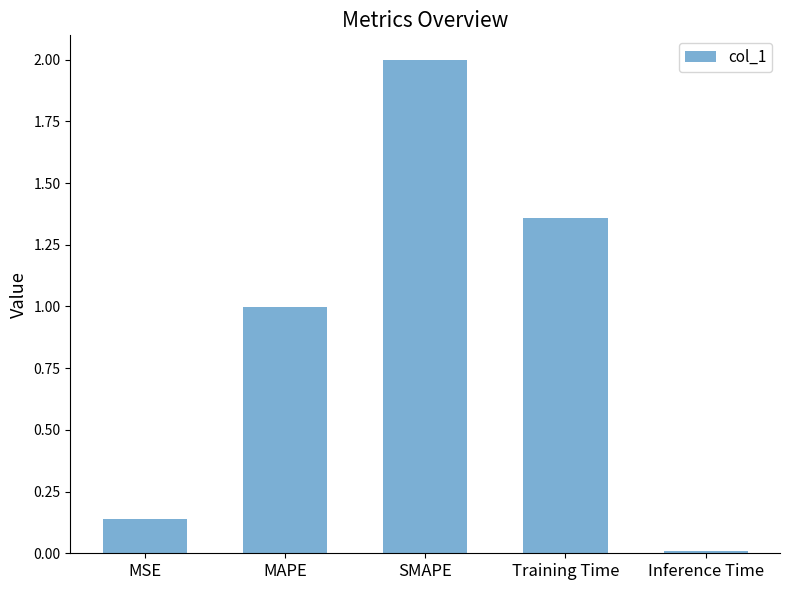

Is it true that the value at Inference Time is 0.0?

True